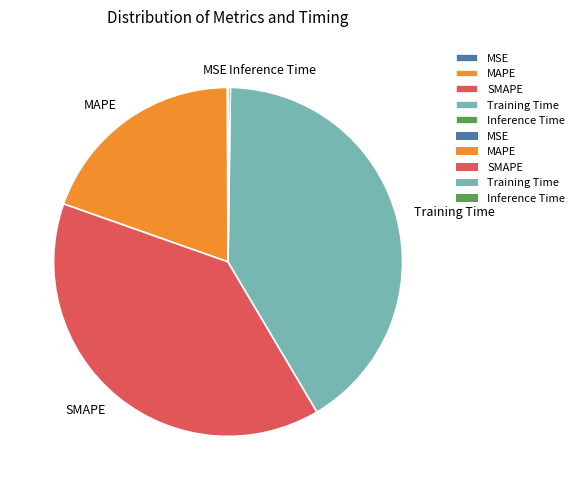

Does SMAPE represent more than half of the total?

No